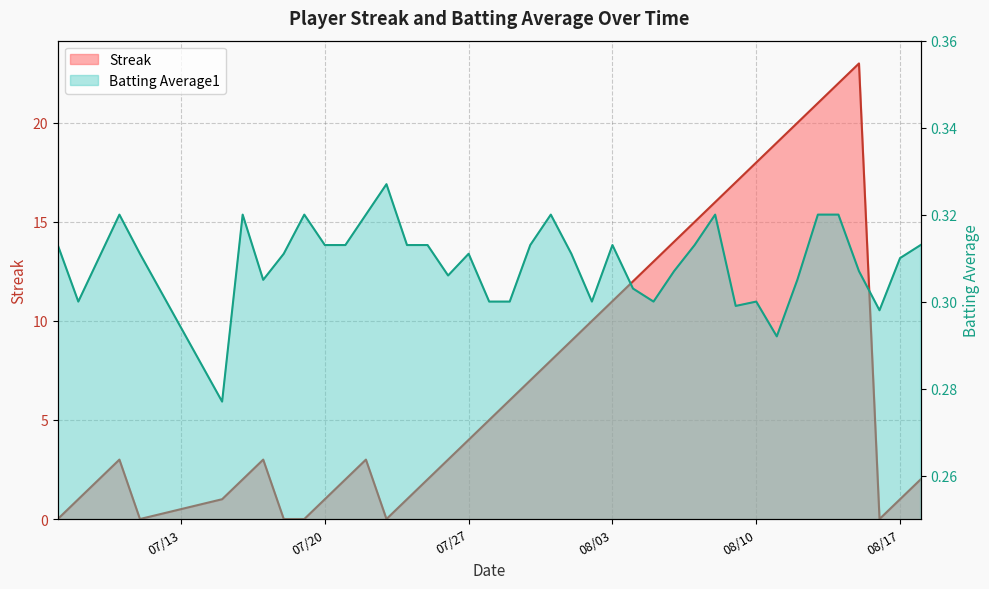

At how many categories does at least one series exceed 20?

3